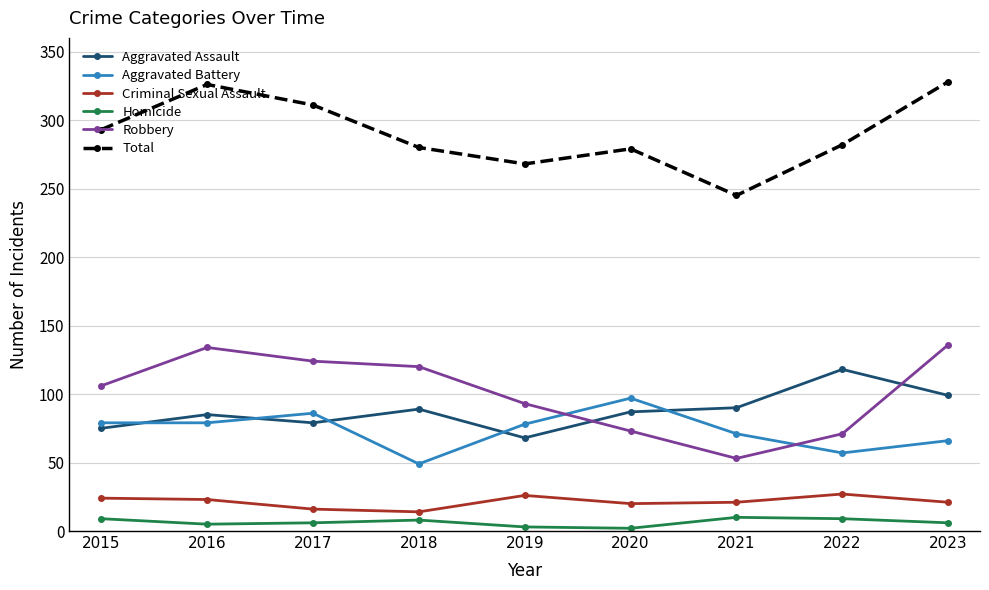

At 2022, list the series in order from largest to smallest.

Total, Aggravated Assault, Robbery, Aggravated Battery, Criminal Sexual Assault, Homicide